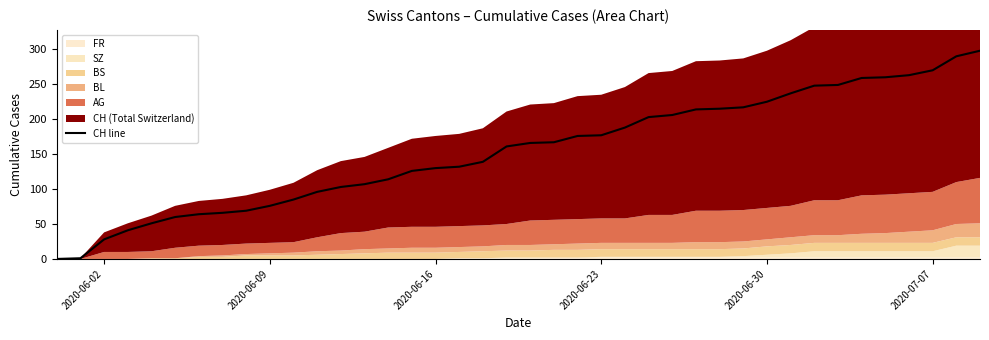

What is the highest value of the CH line series?

298